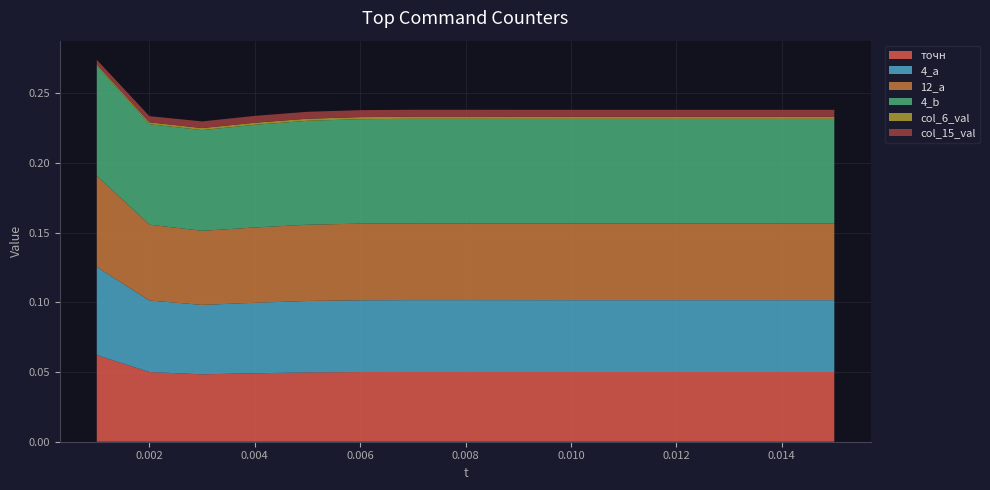

Reading left to right, extract all data points from this chart.

точн: 0.1	0.0	0.0	0.0	0.0	0.0	0.1	0.1	0.1	0.1	0.0	0.0	0.0	0.0	0.1
4_a: 0.1	0.1	0.0	0.1	0.1	0.1	0.1	0.1	0.1	0.1	0.1	0.1	0.1	0.1	0.1
12_a: 0.1	0.1	0.1	0.1	0.1	0.1	0.1	0.1	0.1	0.1	0.1	0.1	0.1	0.1	0.1
4_b: 0.1	0.1	0.1	0.1	0.1	0.1	0.1	0.1	0.1	0.1	0.1	0.1	0.1	0.1	0.1
col_6_val: 0.0	0.0	0.0	0.0	0.0	0.0	0.0	0.0	0.0	0.0	0.0	0.0	0.0	0.0	0.0
col_15_val: 0.0	0.0	0.0	0.0	0.0	0.0	0.0	0.0	0.0	0.0	0.0	0.0	0.0	0.0	0.0